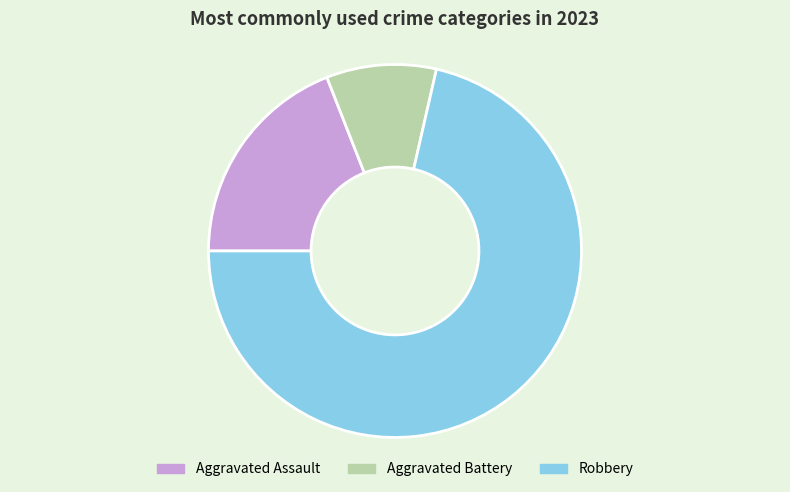

Combined, do Robbery and Aggravated Battery account for over 50%?

Yes